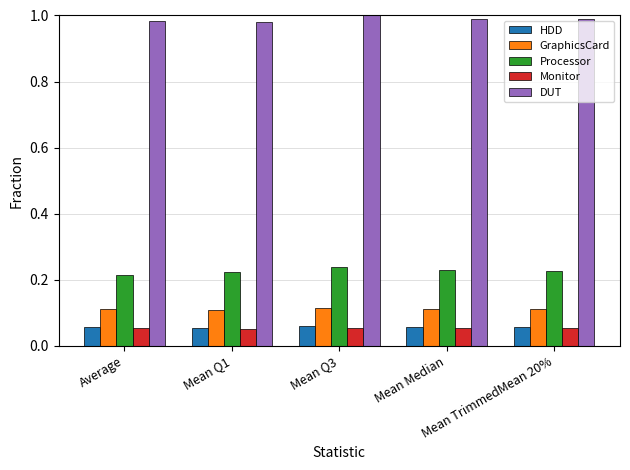

What is the sum of all HDD values?

0.3